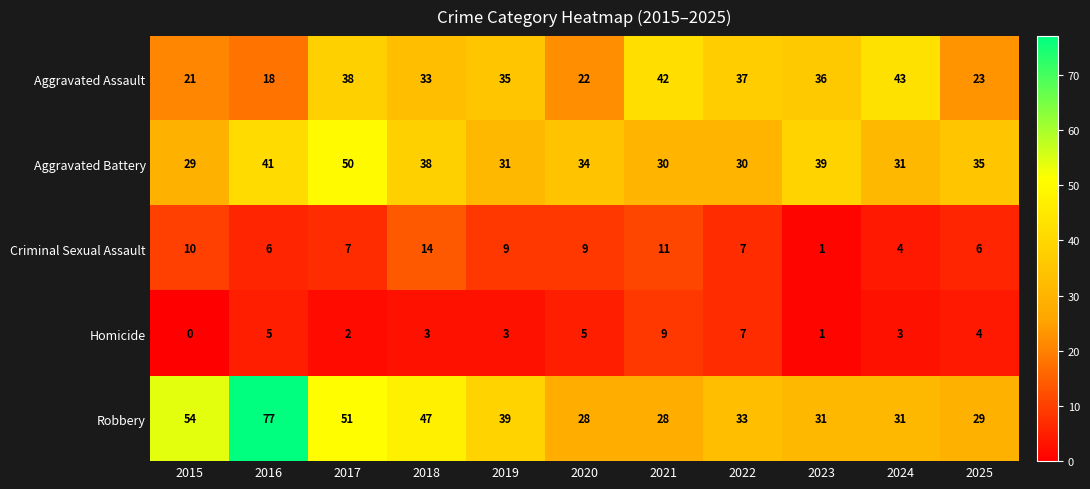

What is the total value across all series at 2025?

97